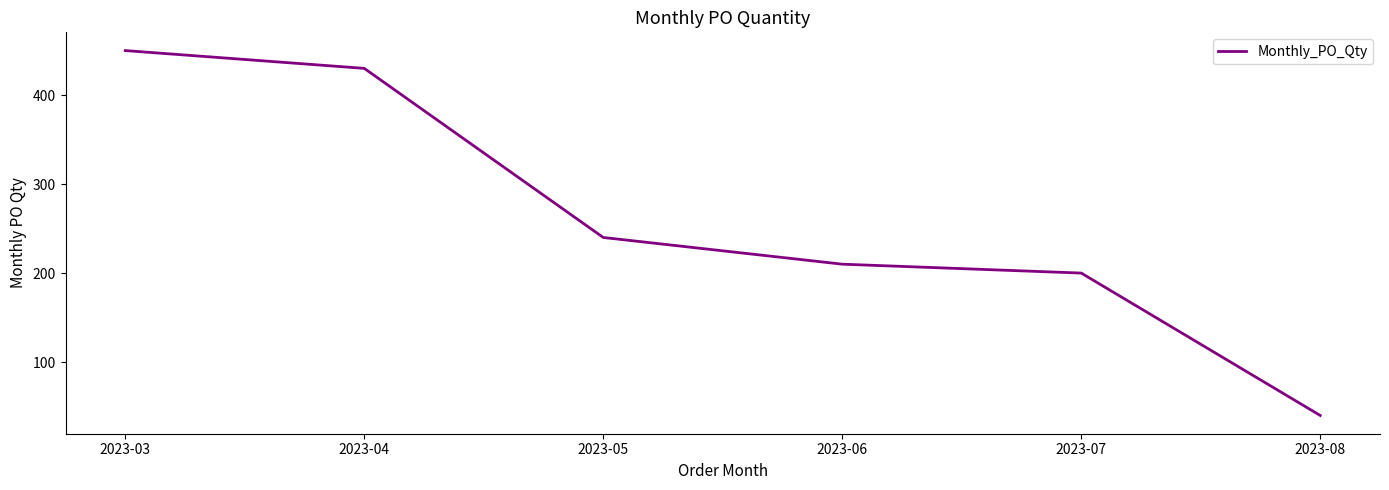

Which has a higher value, 2023-07 or 2023-06?

2023-06